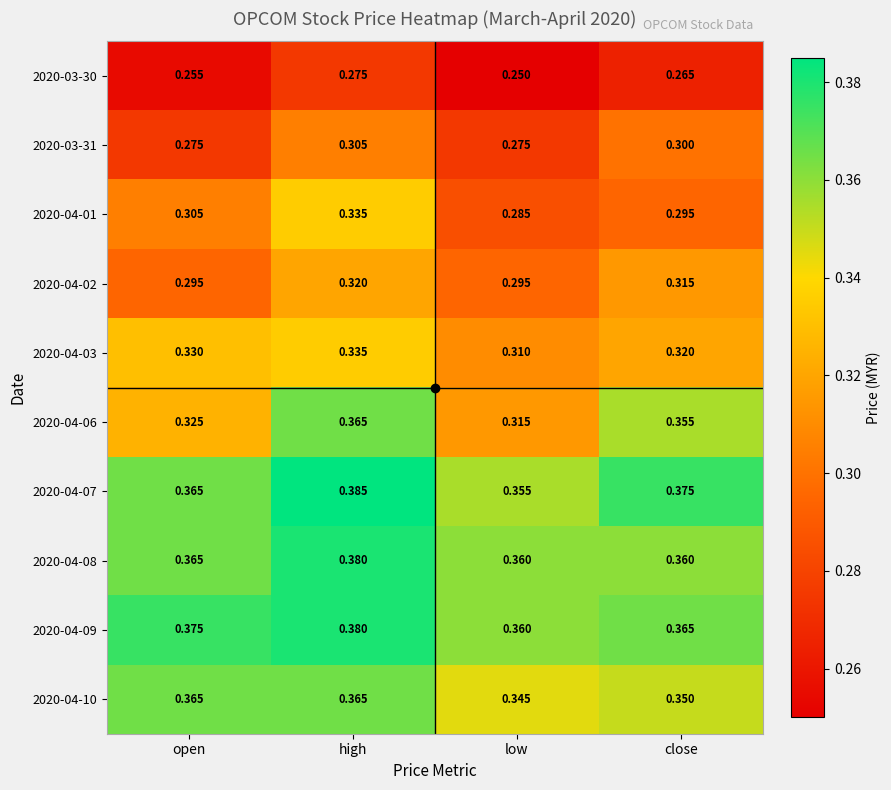

List the labels in order of 2020-04-07 value, smallest first.

low, open, close, high